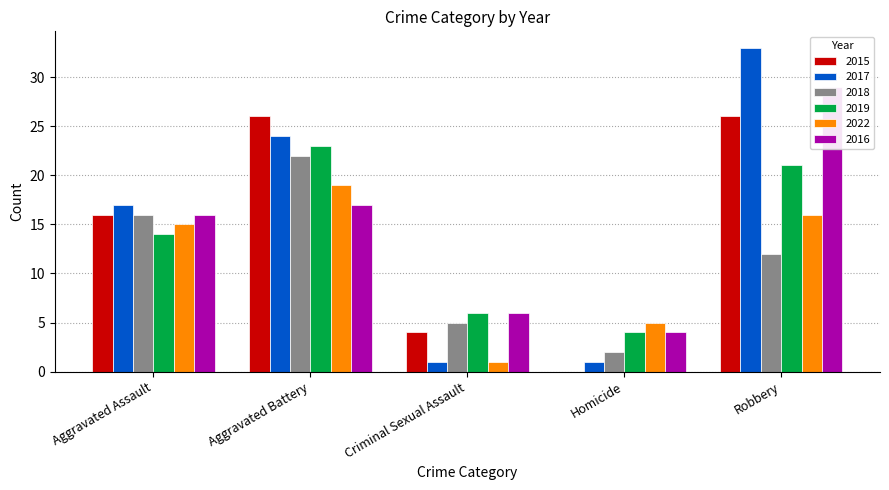

Reading left to right, transcribe all the data shown in this chart.

2015: 16	26	4	0	26
2017: 17	24	1	1	33
2018: 16	22	5	2	12
2019: 14	23	6	4	21
2022: 15	19	1	5	16
2016: 16	17	6	4	29